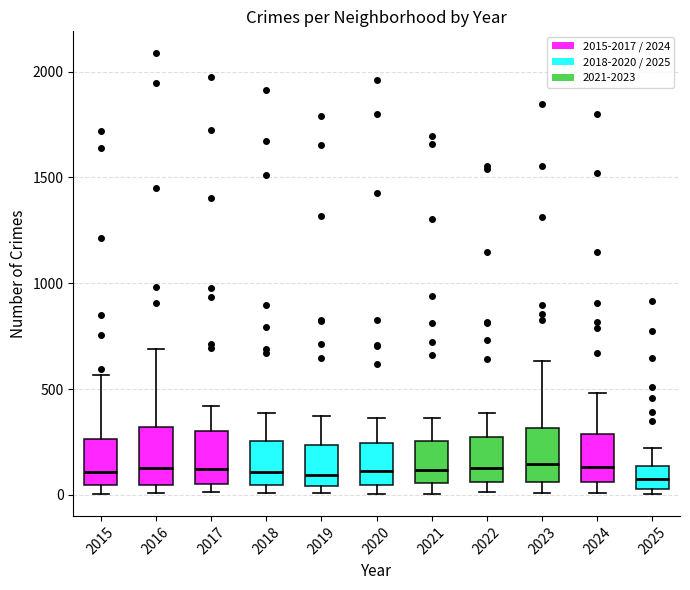

Reading left to right, read every box against the y-axis: the position of its median line, the range the box covers, and the ends of its whiskers. The values are not printed on the chart, so give them approximately, as read against the axis.

2015: median 100, box 50 to 250, whiskers 0 to 550
2016: median 150, box 50 to 300, whiskers 0 to 700
2017: median 100, box 50 to 300, whiskers 0 to 400
2018: median 100, box 50 to 250, whiskers 0 to 400
2019: median 100, box 50 to 250, whiskers 0 to 400
2020: median 100, box 50 to 250, whiskers 0 to 350
2021: median 100, box 50 to 250, whiskers 0 to 350
2022: median 150, box 50 to 250, whiskers 0 to 400
2023: median 150, box 50 to 300, whiskers 0 to 650
2024: median 150, box 50 to 300, whiskers 0 to 500
2025: median 50 (inside the box), box 50 to 150, whiskers 0 to 200